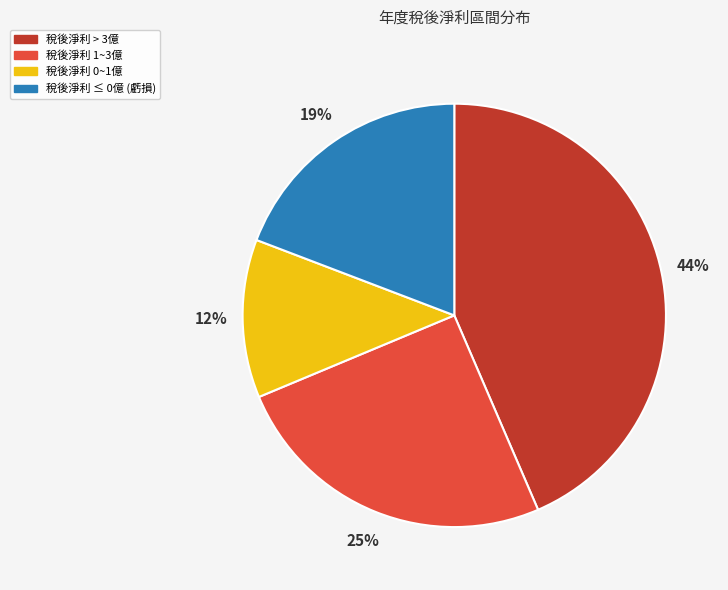

Is there a majority slice in this chart?

No